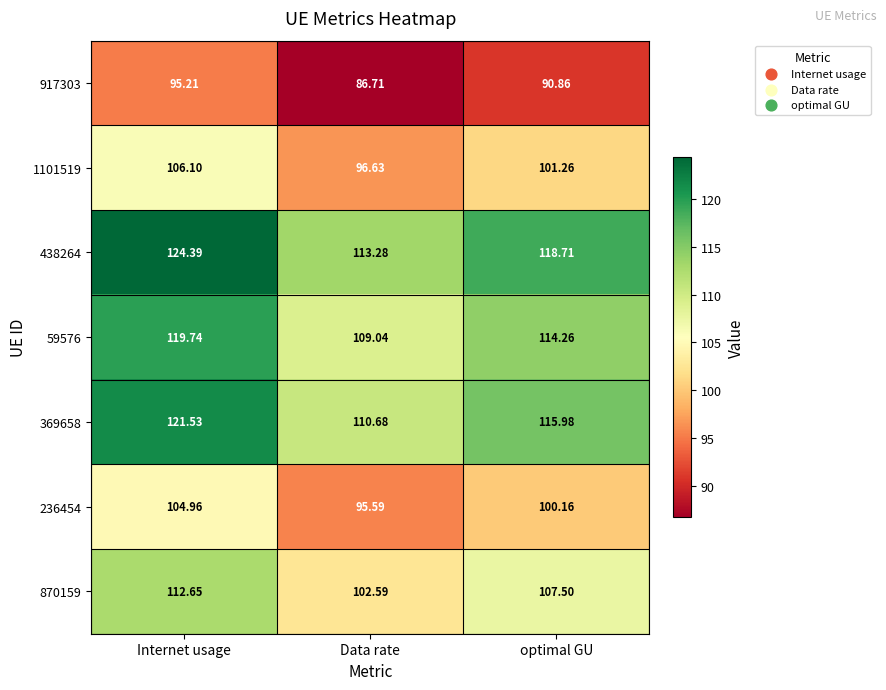

Where does the 870159 series first go above 107?

Internet usage